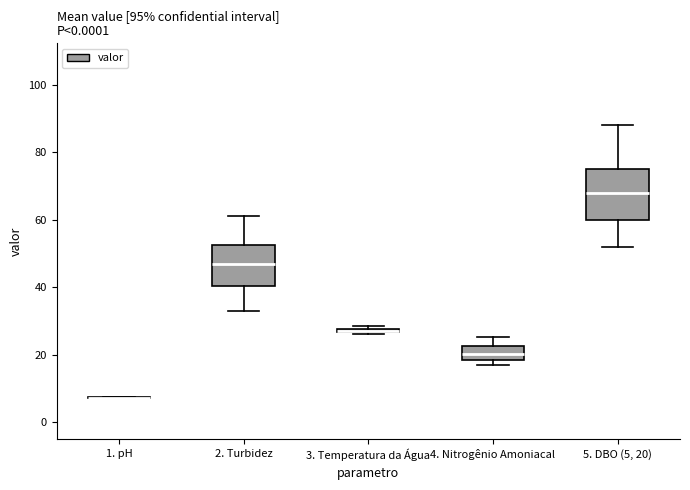

Where is the lower edge of the box for 4. Nitrogênio Amoniacal on the y-axis? The values are not printed on the chart, so give them approximately, as read against the axis.

18